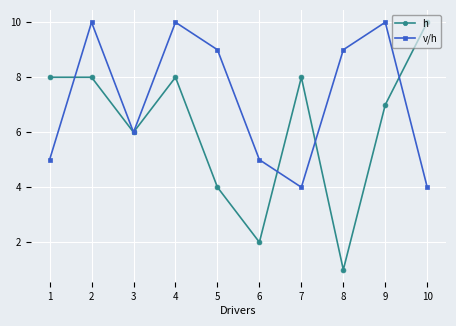

How many values in the v/h series are below 9?

5